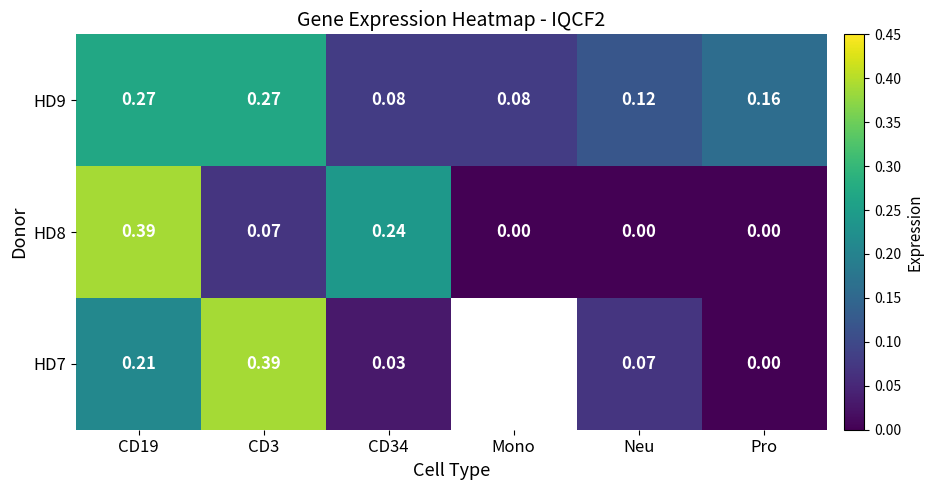

How many values in HD8 are above zero?

3